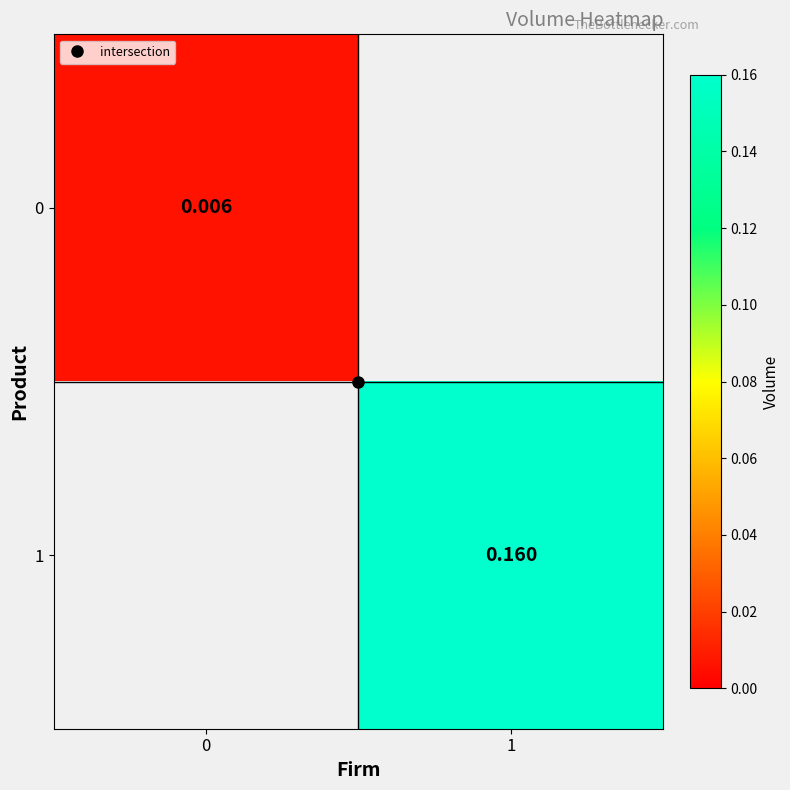

Between 0 and 1, which is larger?

1